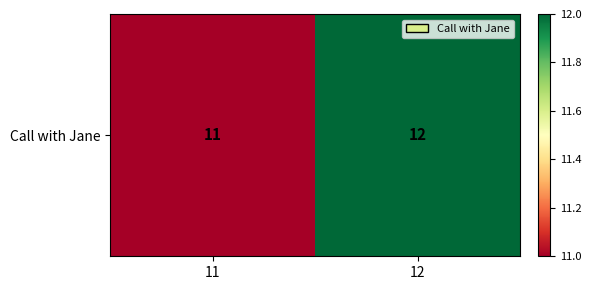

What is the maximum value shown in the chart?

12